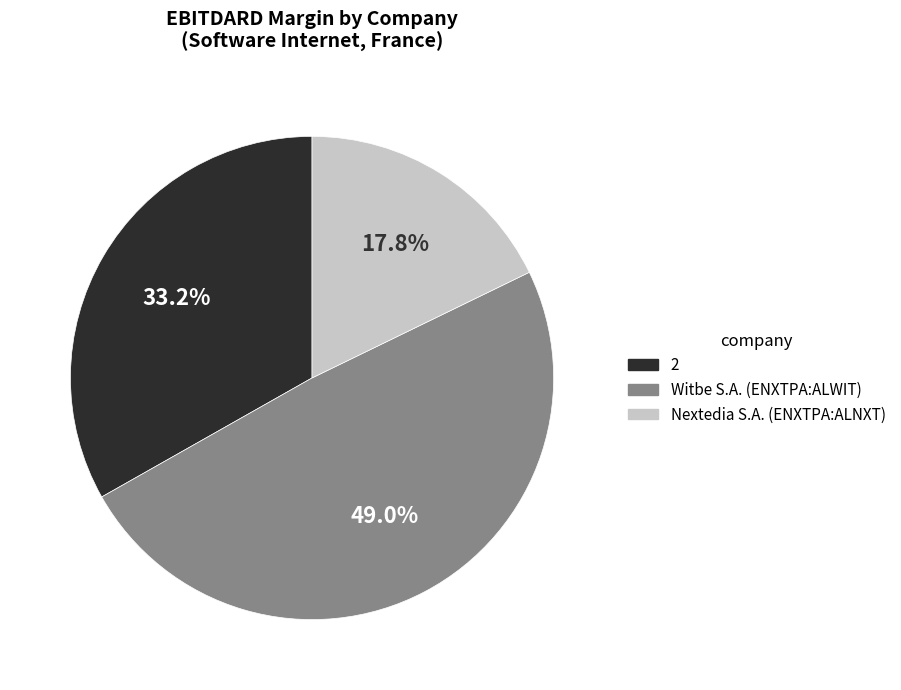

True or false: Witbe S.A. (ENXTPA:ALWIT) accounts for 36% of the total.

False